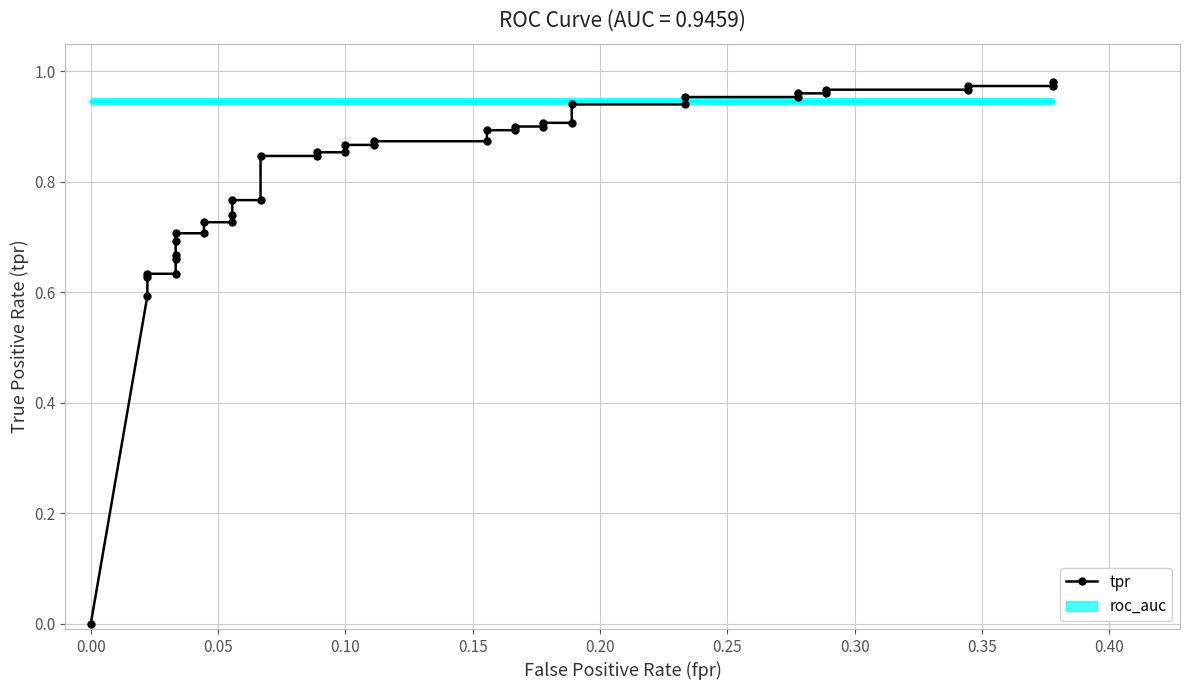

How many positive values are there?

39